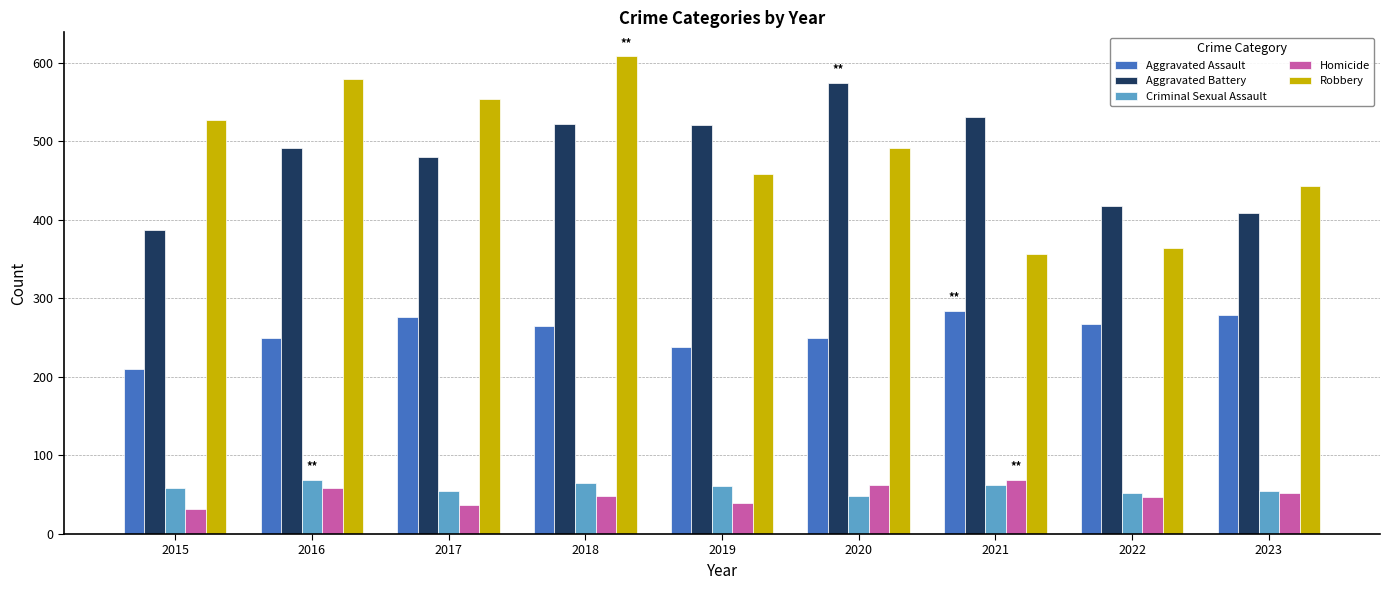

How many distinct data groups are displayed?

5